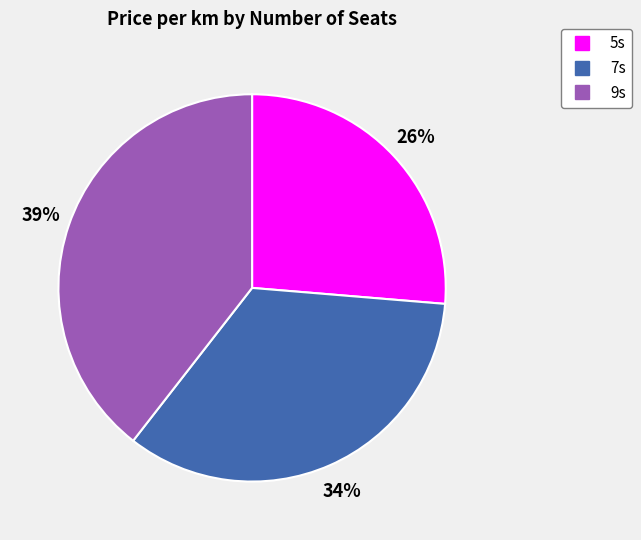

Is the sum of 7s and 9s greater than half?

Yes